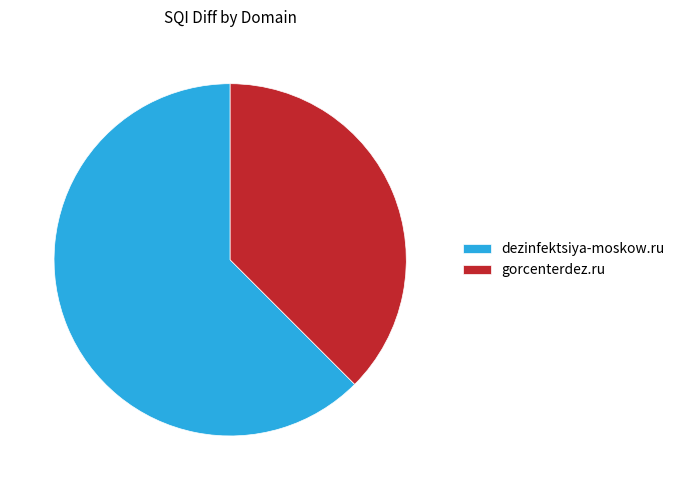

Is the sum of dezinfektsiya-moskow.ru and gorcenterdez.ru greater than half?

Yes